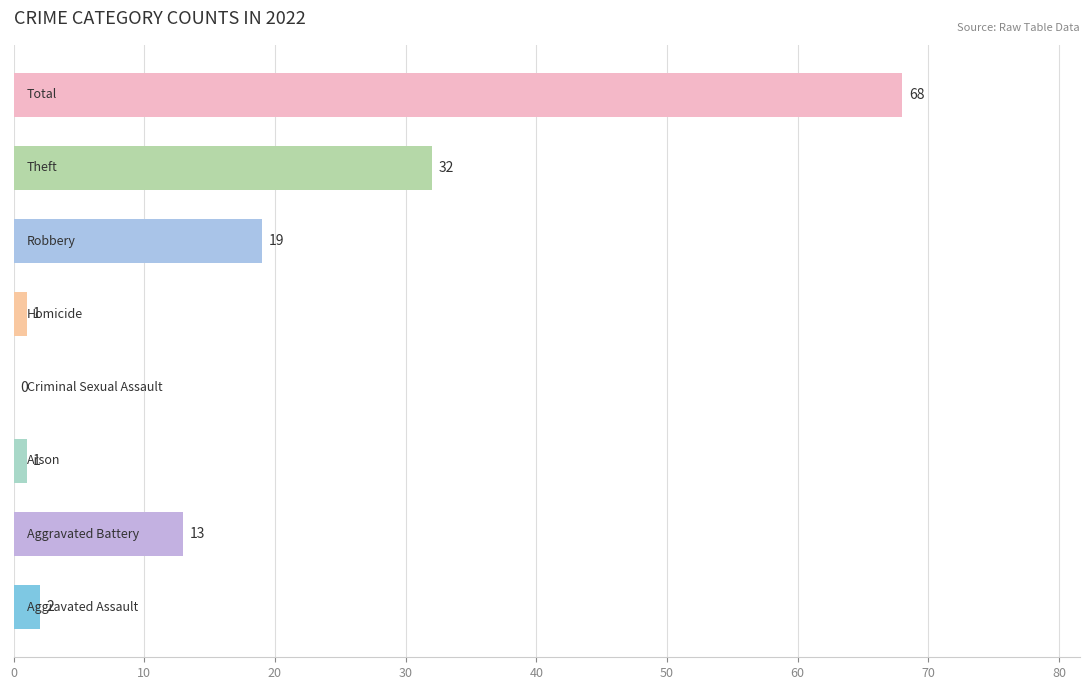

What is the greatest value displayed?

68